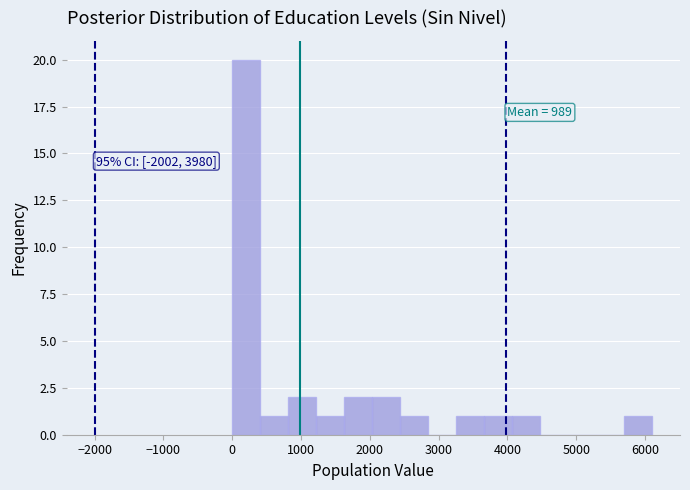

Which range on the x-axis has the tallest bar?

0 to 400